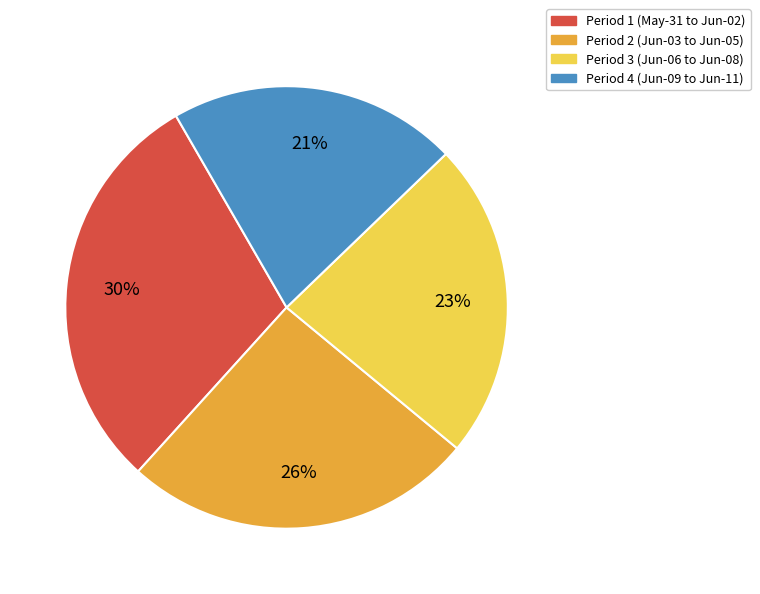

To the nearest percent, what is the average slice percentage?

25%